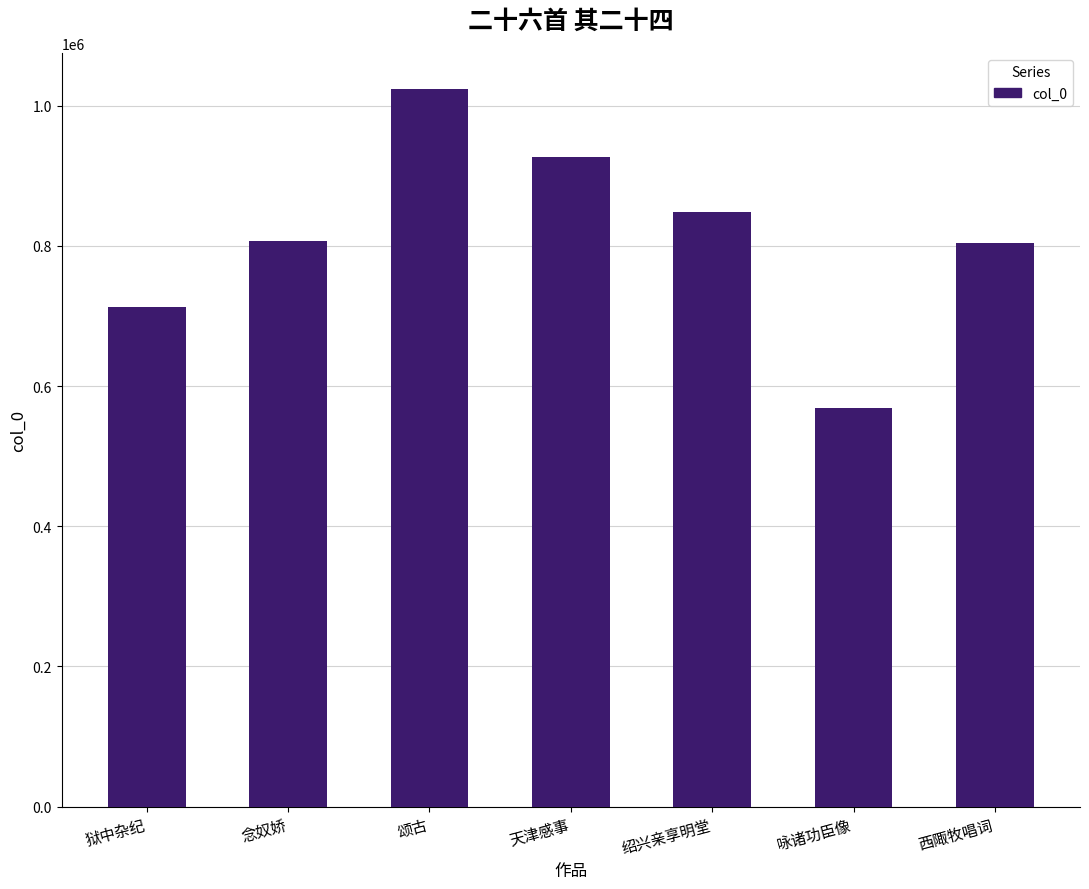

The value at 天津感事 is 926569. True or false?

True